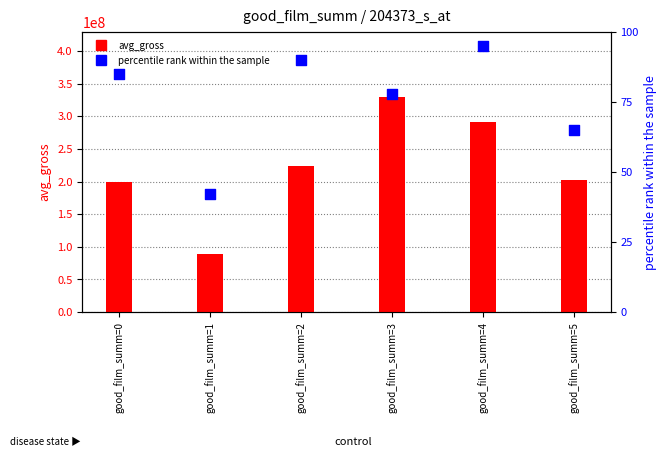

Which series has the largest Y range (max minus min)?

avg_gross